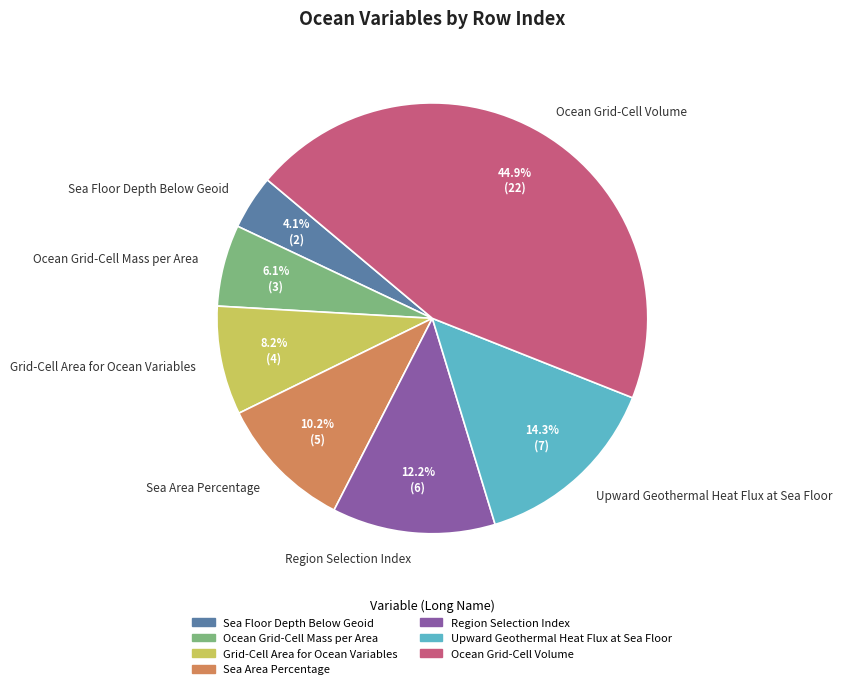

Which slice is the largest?

Ocean Grid-Cell Volume